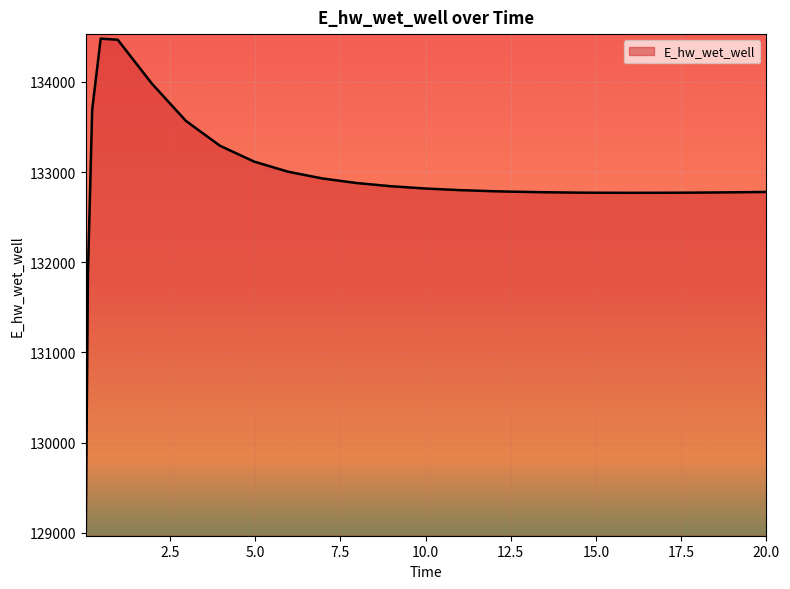

What is the greatest value displayed?

134481.3